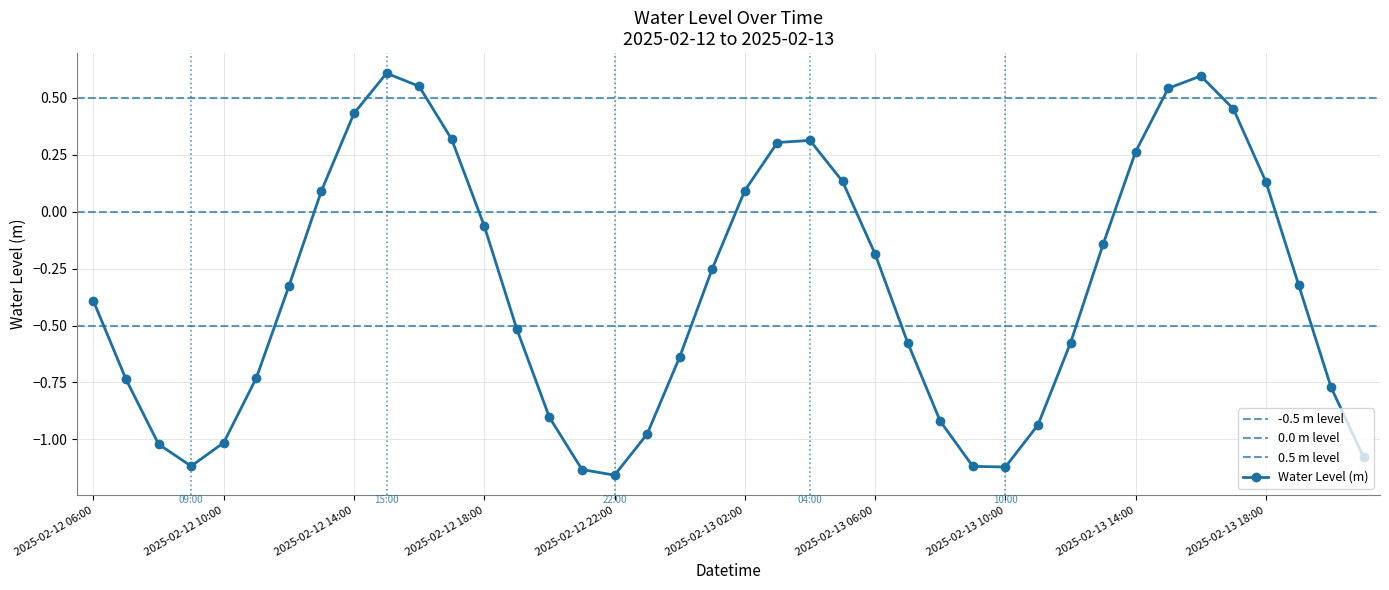

What position from the right is 2025-02-12 08:00?

38